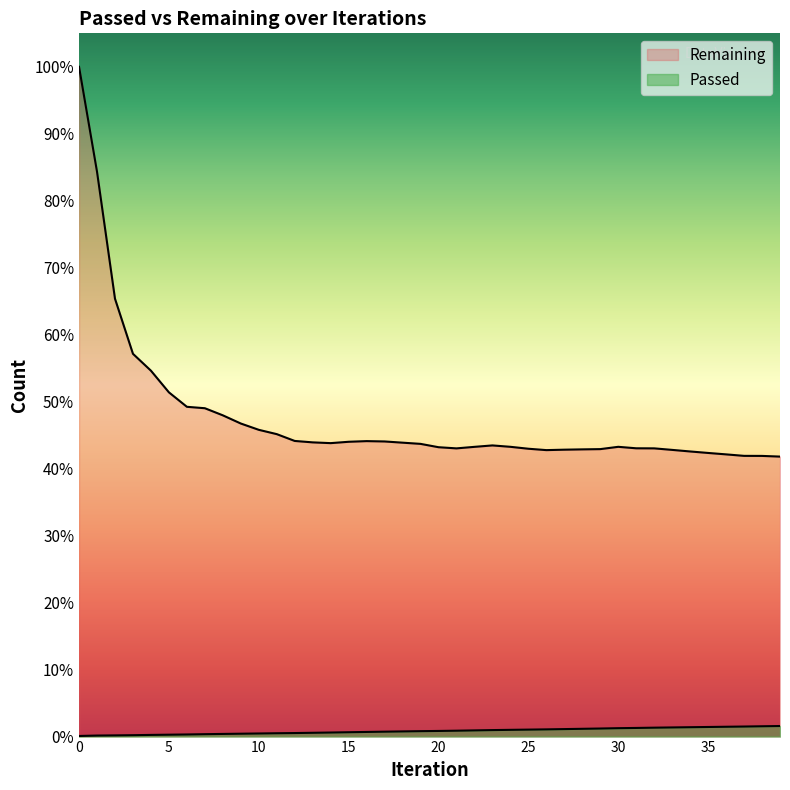

In Remaining, how many points are higher than both neighbors (excluding endpoints)?

3